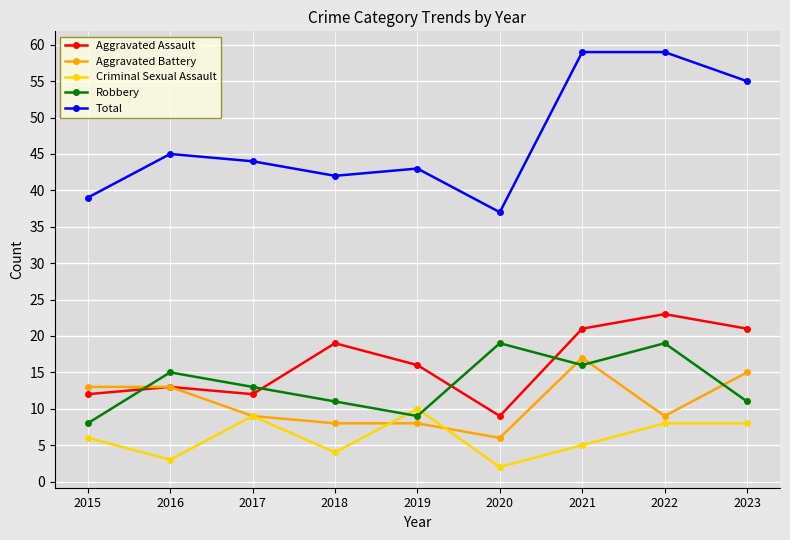

True or false: Total has more than 0 interior local peaks.

True